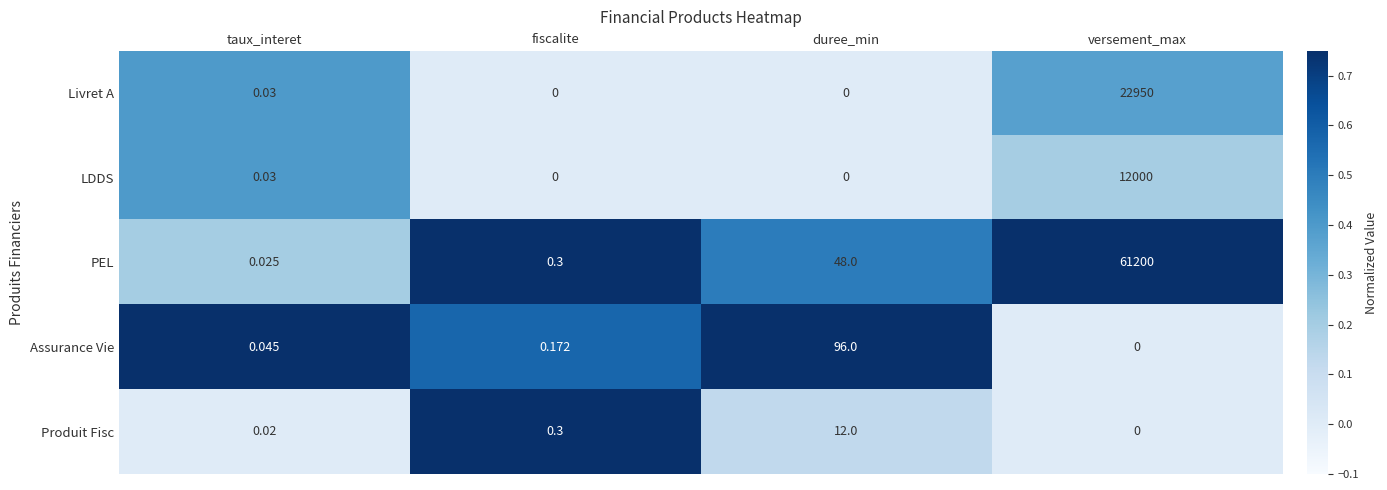

At which label does PEL reach its minimum?

taux_interet